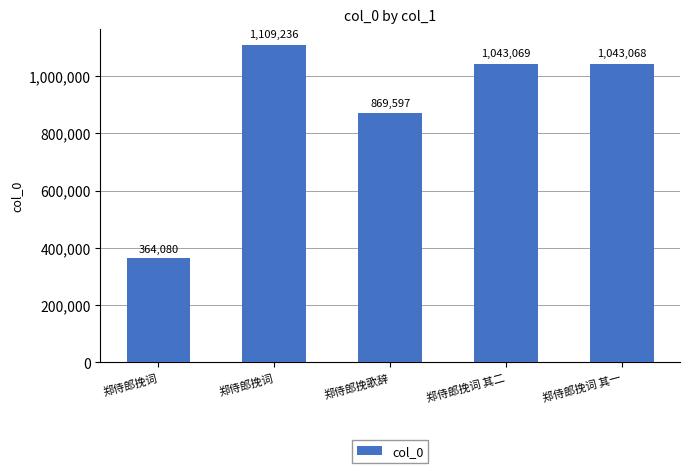

The chart shows a value of 869597 at 郑侍郎挽歌辞. True or false?

True